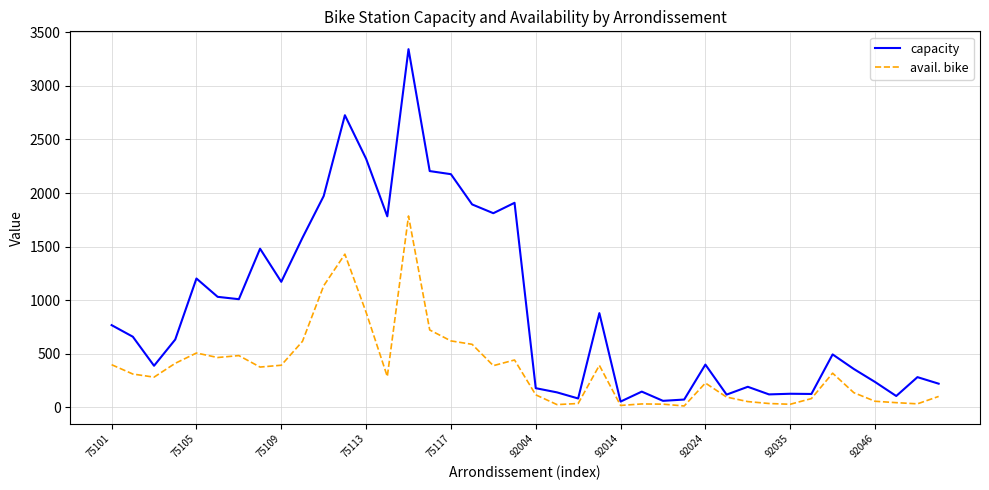

What is the maximum value for avail. bike?

1786